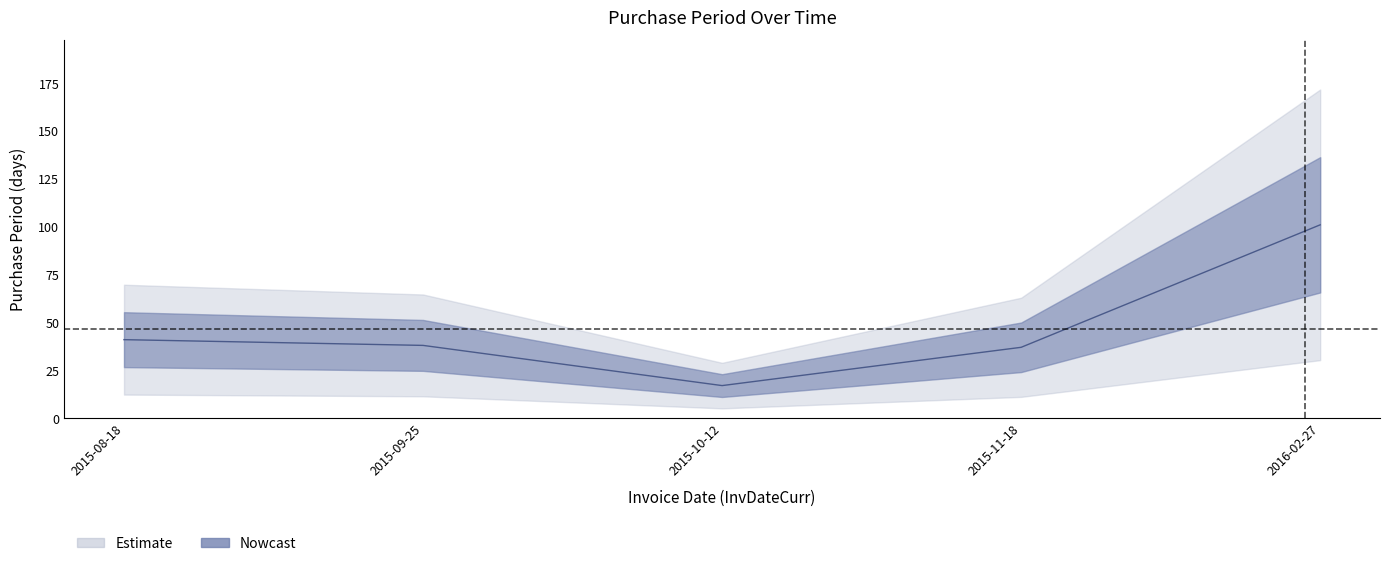

What is the average value?

47